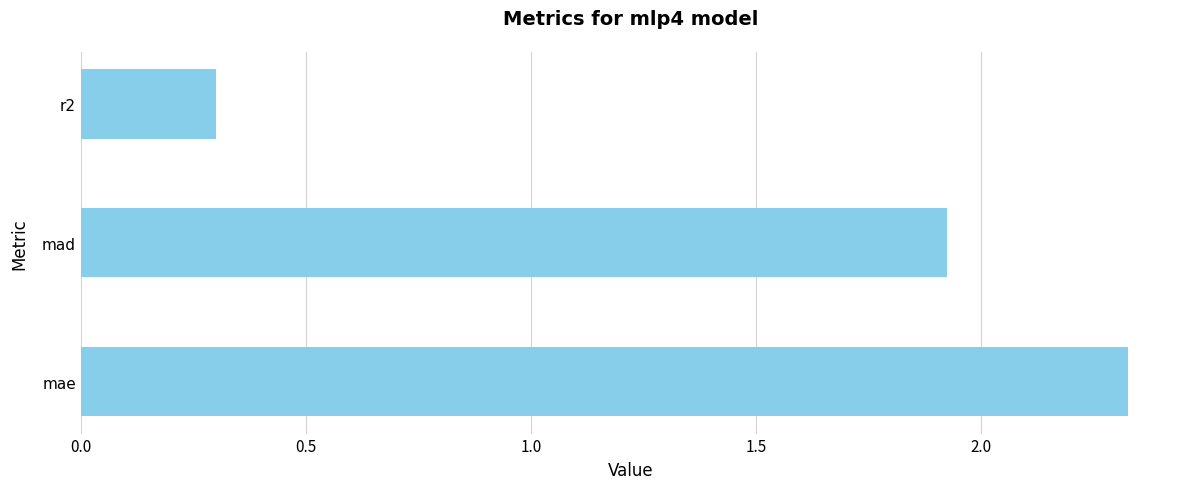

How many data points are less than 1?

1